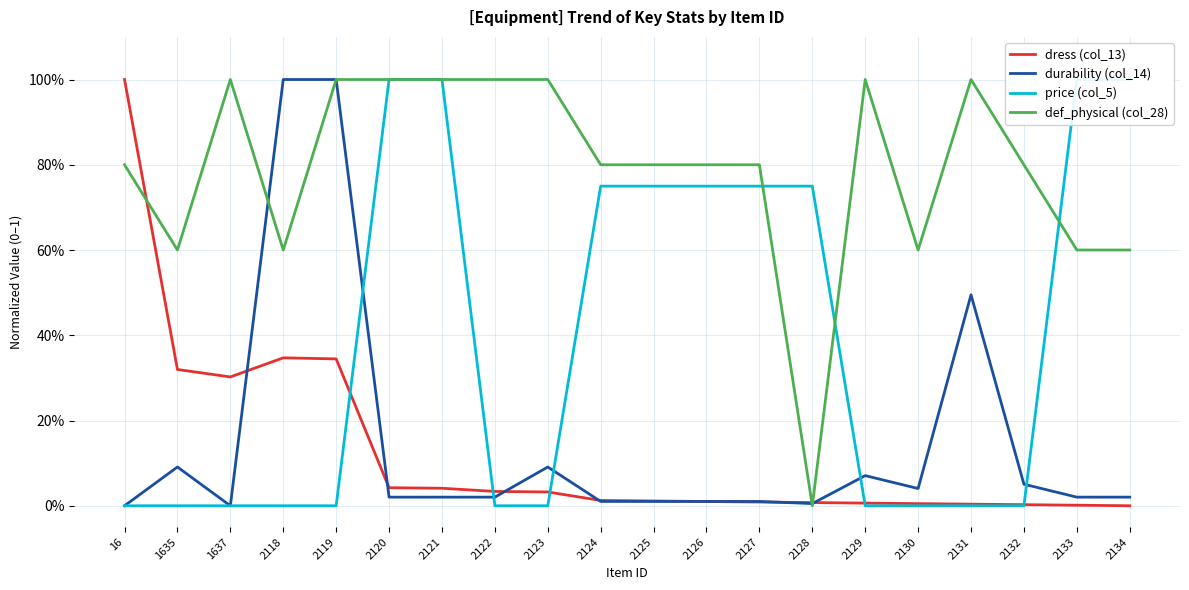

Between 2118 and 2119, which series saw the biggest shift?

def_physical (col_28)